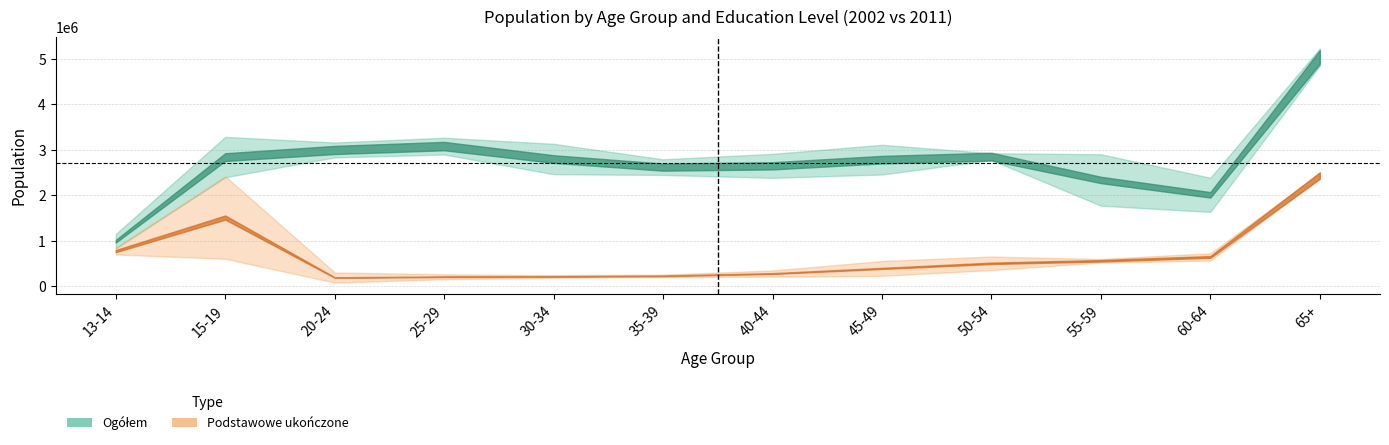

At which category is the sum across all series the highest?

65+